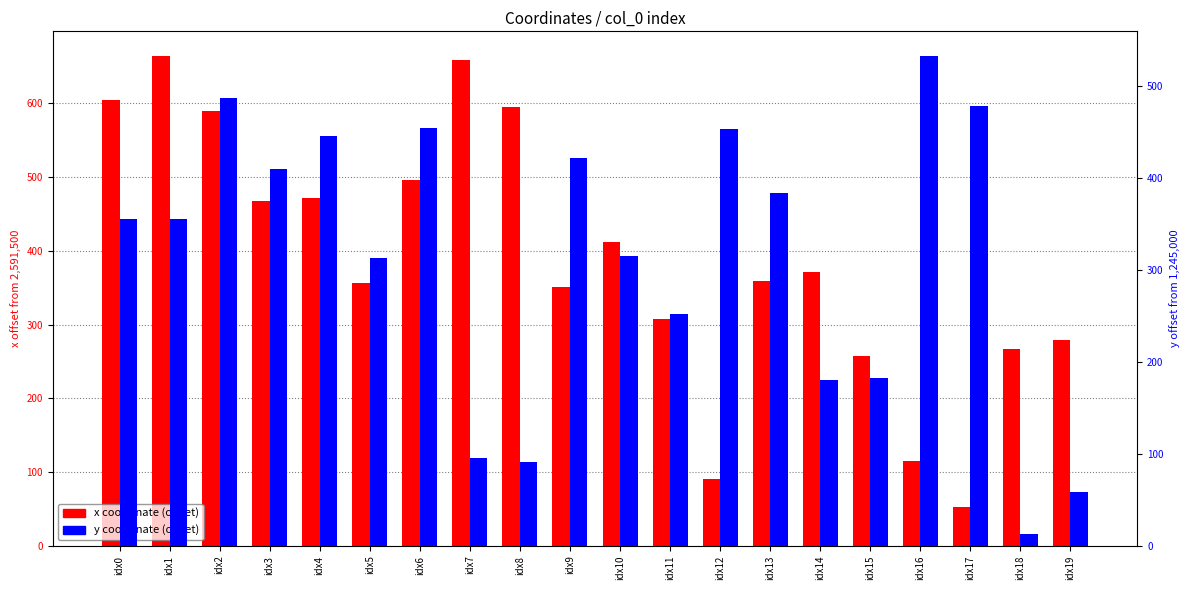

What is the maximum value for x (offset from baseline)?

664.5